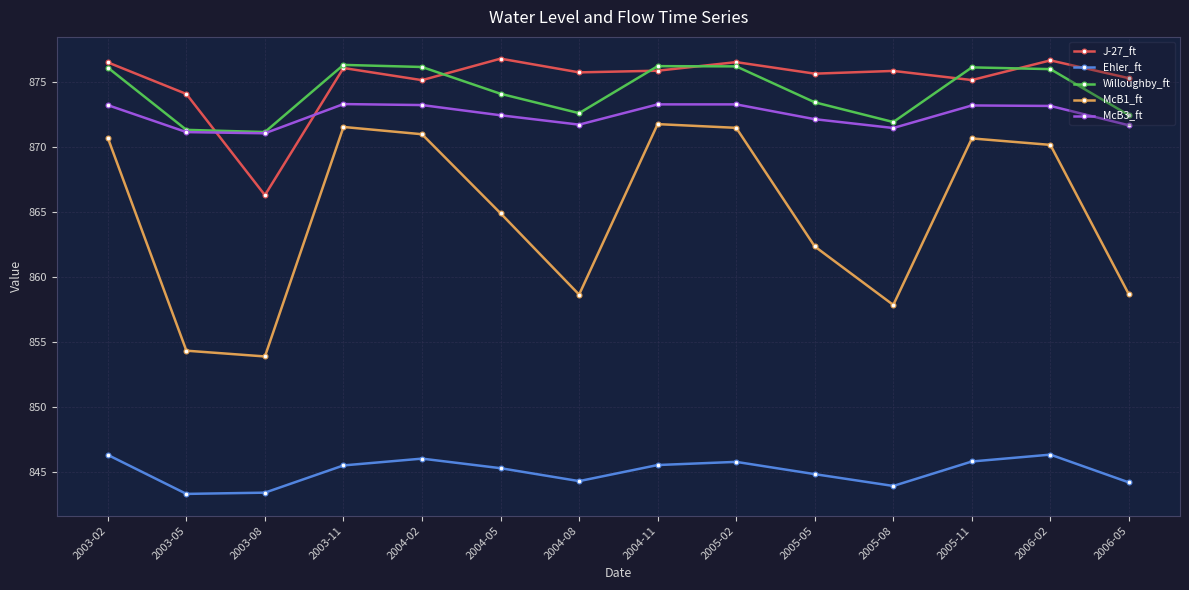

True or false: J-27_ft has more than 0 points higher than both neighbors.

True